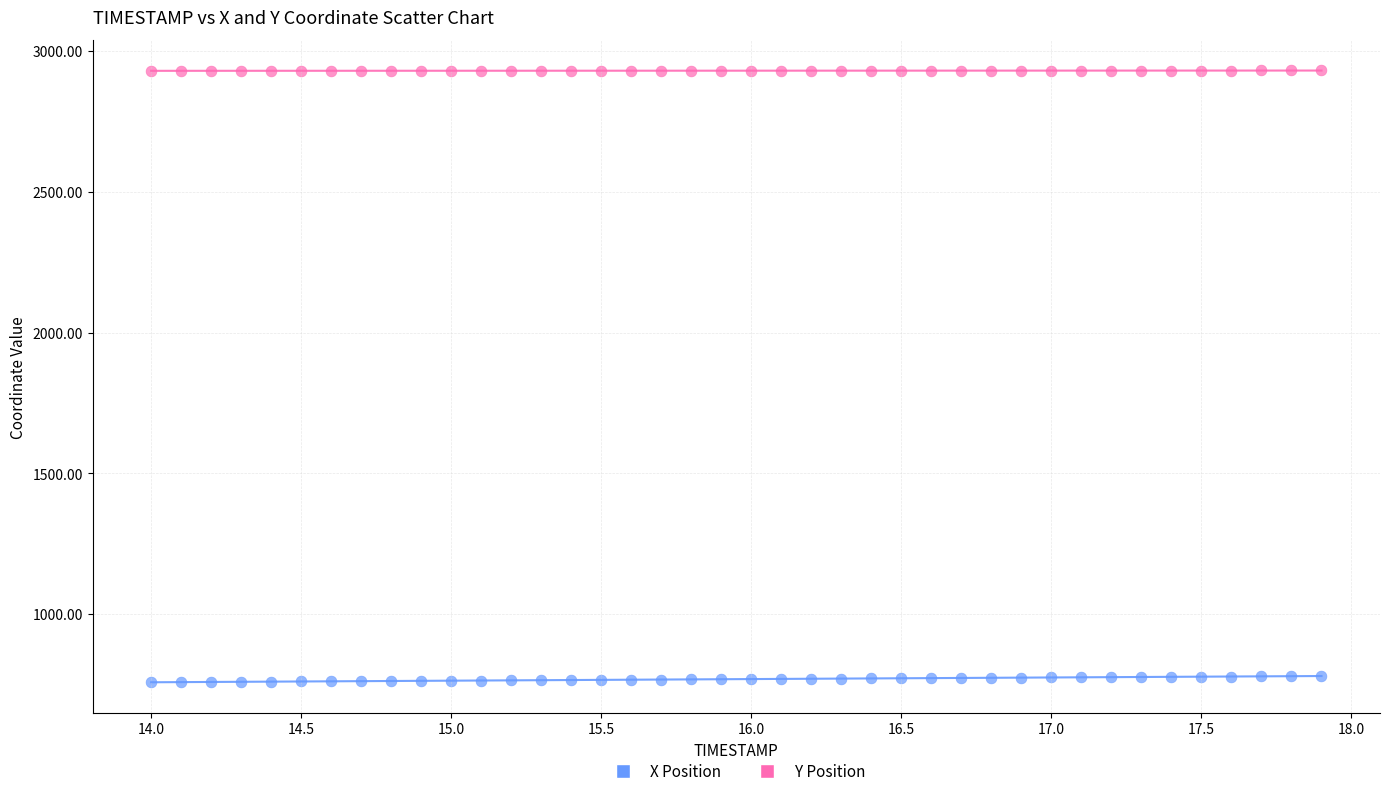

Which series reaches the maximum Y coordinate?

Y Position